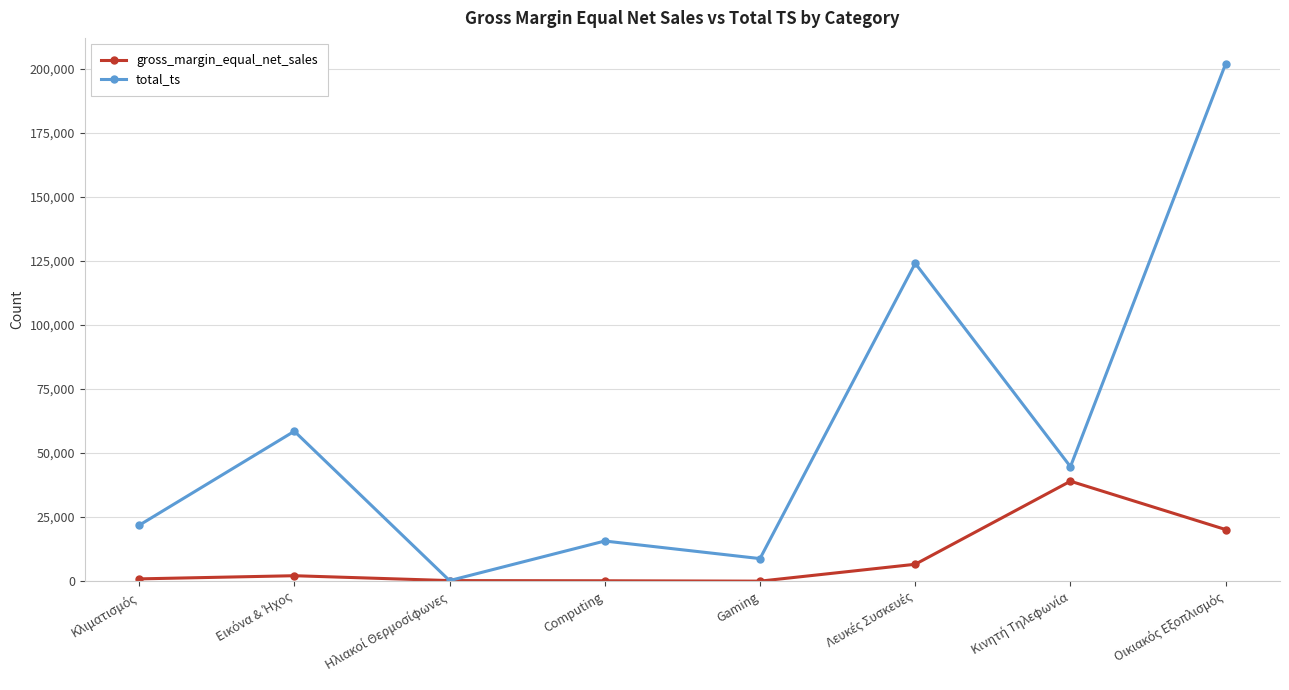

What are all the series names shown in the legend?

gross_margin_equal_net_sales, total_ts